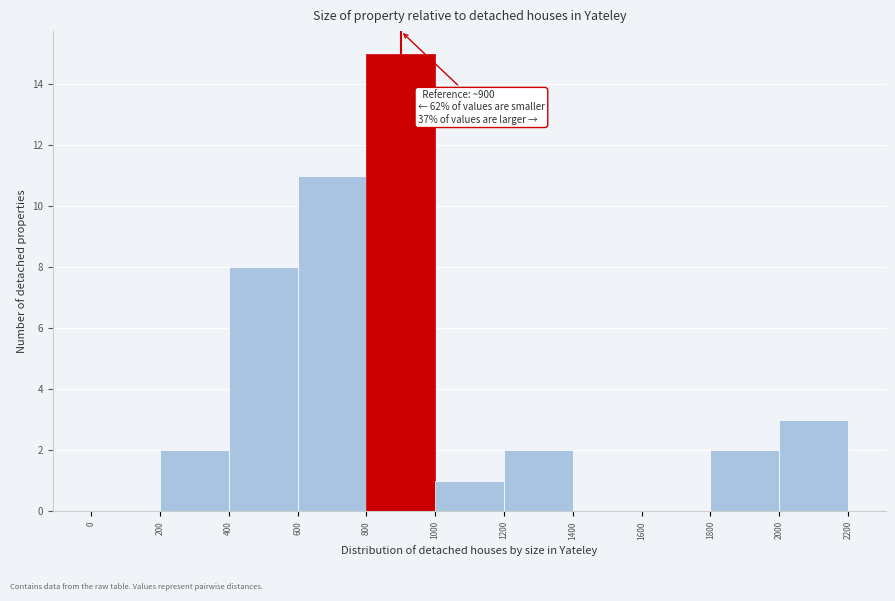

Which range on the x-axis has the tallest bar?

800 to 1000